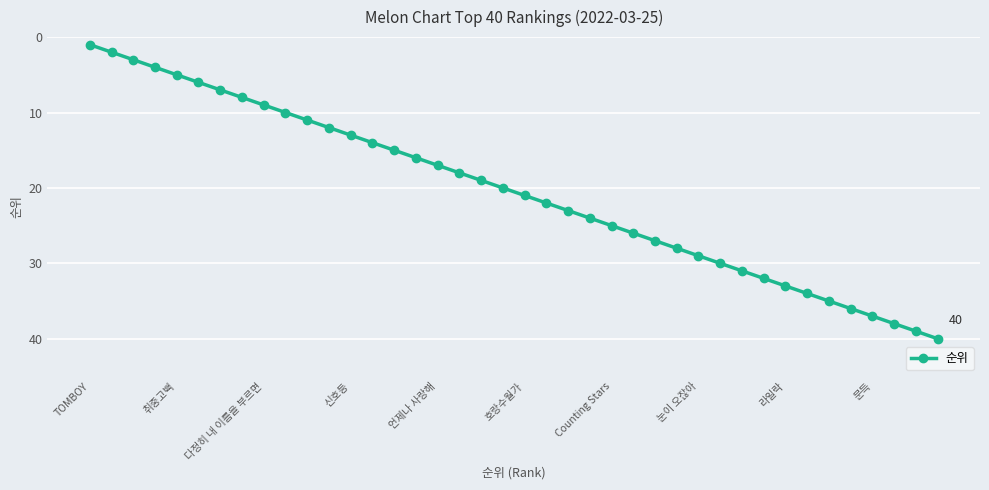

What is the greatest value displayed?

40